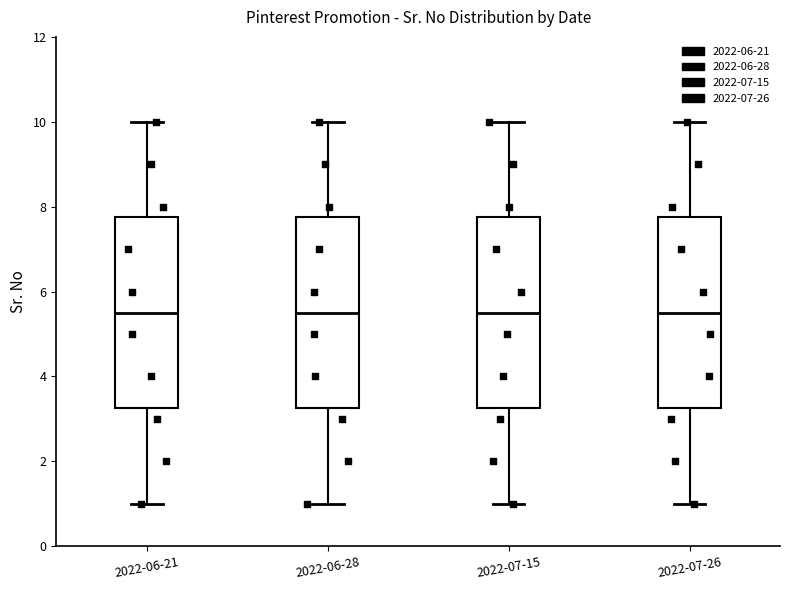

Reading left to right, read every box against the y-axis: the position of its median line, the range the box covers, and the ends of its whiskers. The values are not printed on the chart, so give them approximately, as read against the axis.

2022-06-21: median 5.6, box 3.2 to 7.8, whiskers 1.0 to 10.0
2022-06-28: median 5.6, box 3.2 to 7.8, whiskers 1.0 to 10.0
2022-07-15: median 5.6, box 3.2 to 7.8, whiskers 1.0 to 10.0
2022-07-26: median 5.6, box 3.2 to 7.8, whiskers 1.0 to 10.0